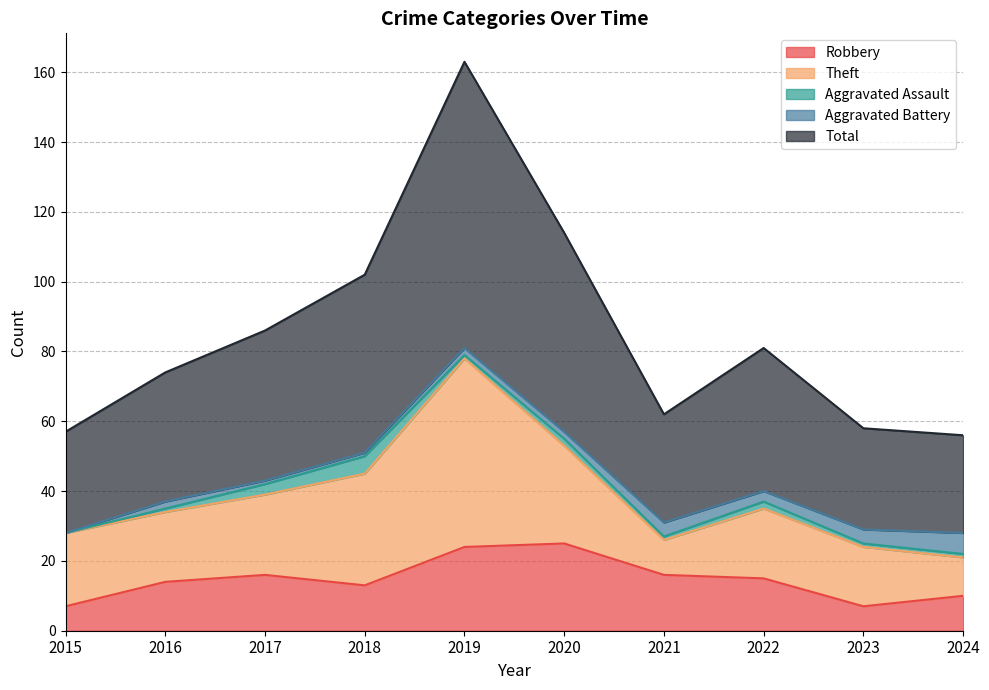

True or false: Aggravated Battery and Robbery intersect in this chart.

False